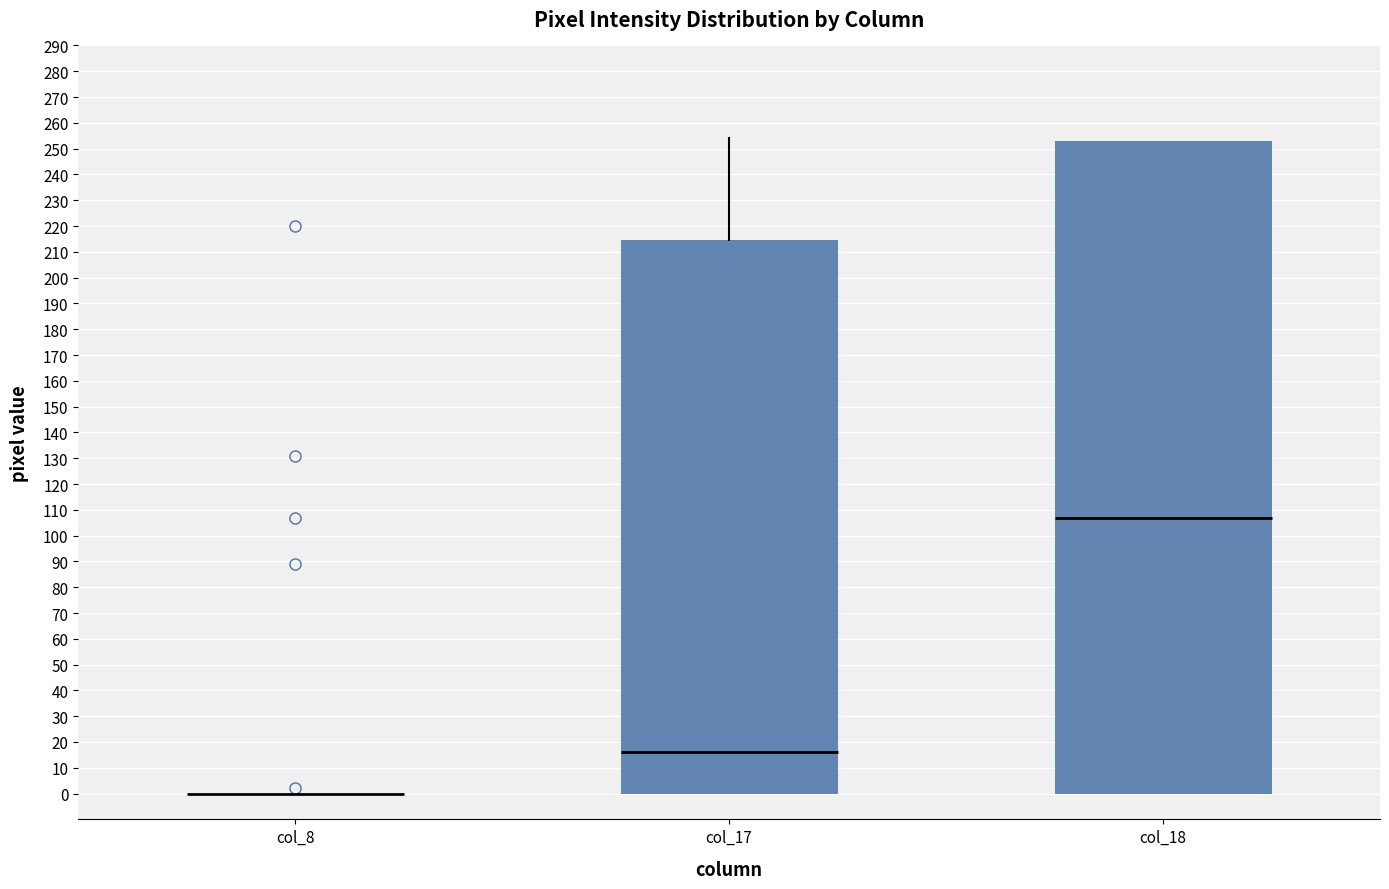

Reading left to right, transcribe this box plot: for each box, give where its median line is, the range the box spans, and where its two whiskers end, as read against the y-axis. The values are not printed on the chart, so give them approximately, as read against the axis.

col_8: box collapsed to a line at 0, whiskers 0 to 0
col_17: median 16, box 0 to 215, whiskers 0 to 254
col_18: median 107, box 0 to 253, whiskers 0 to 253